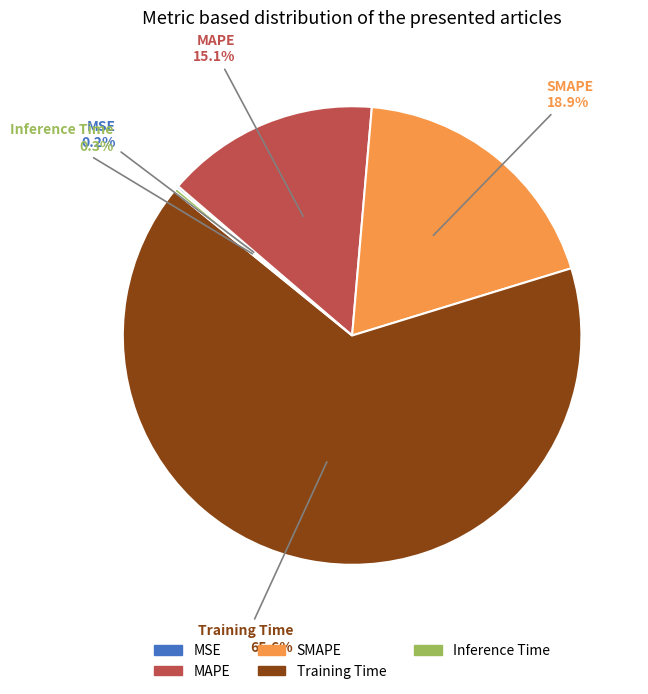

Which slice is the largest?

Training Time